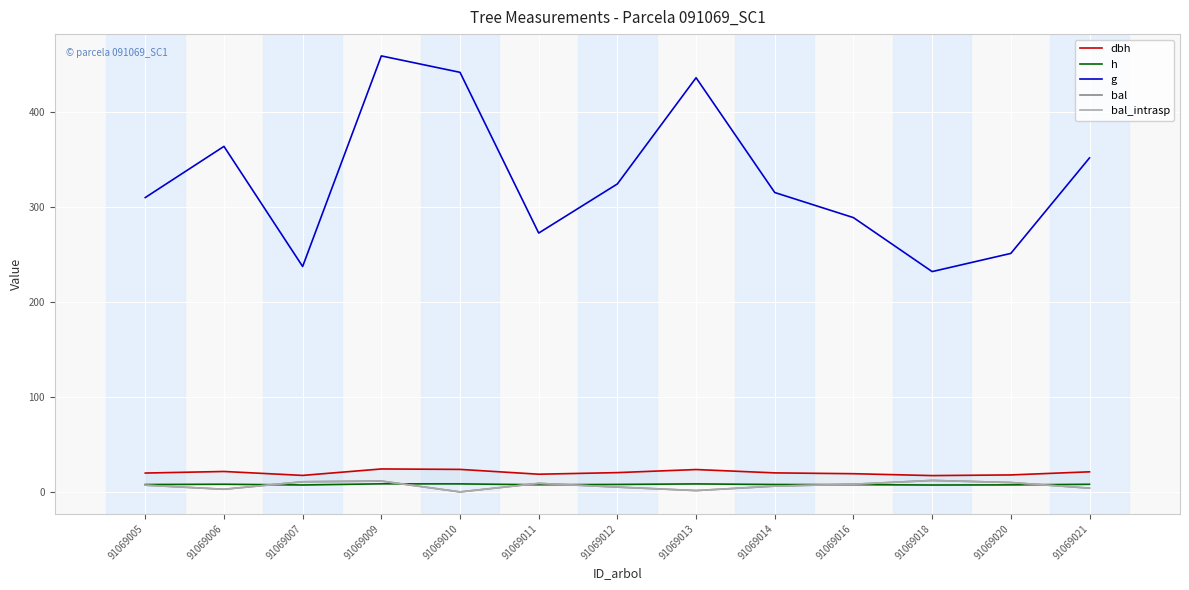

List the series in order of their peak value, lowest first.

h, bal, bal_intrasp, dbh, g